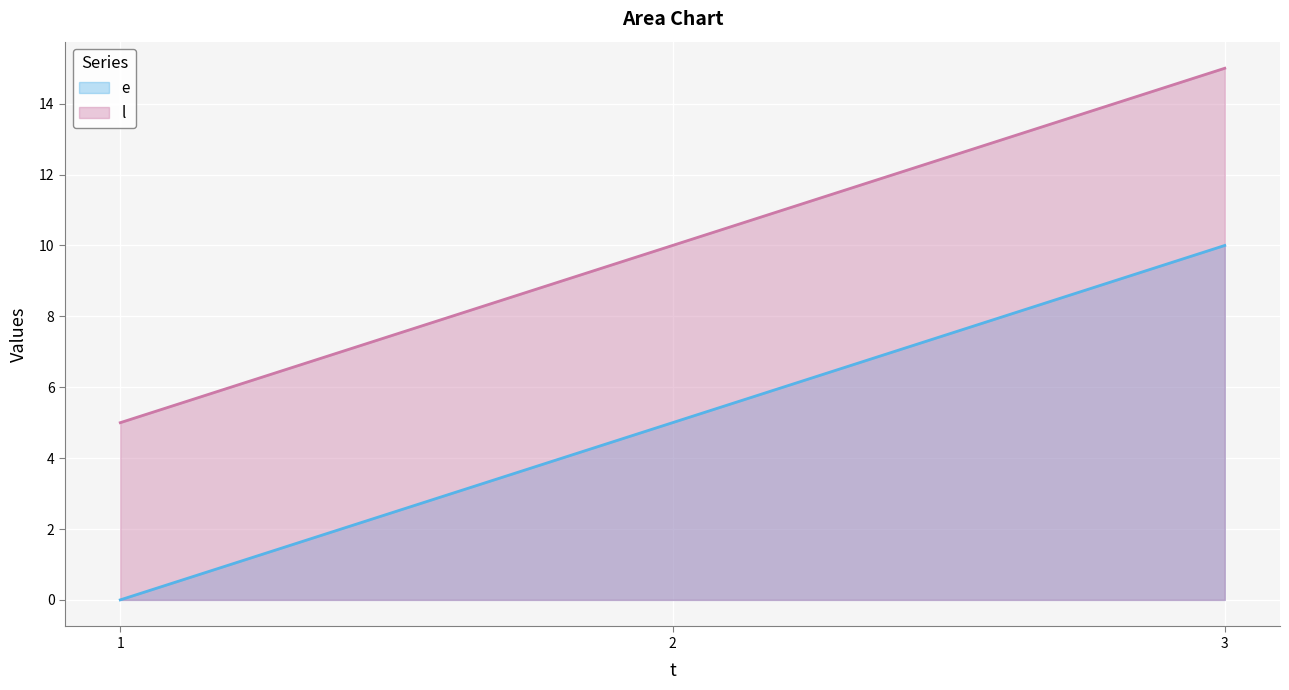

Where is l nearest to the value 10?

2